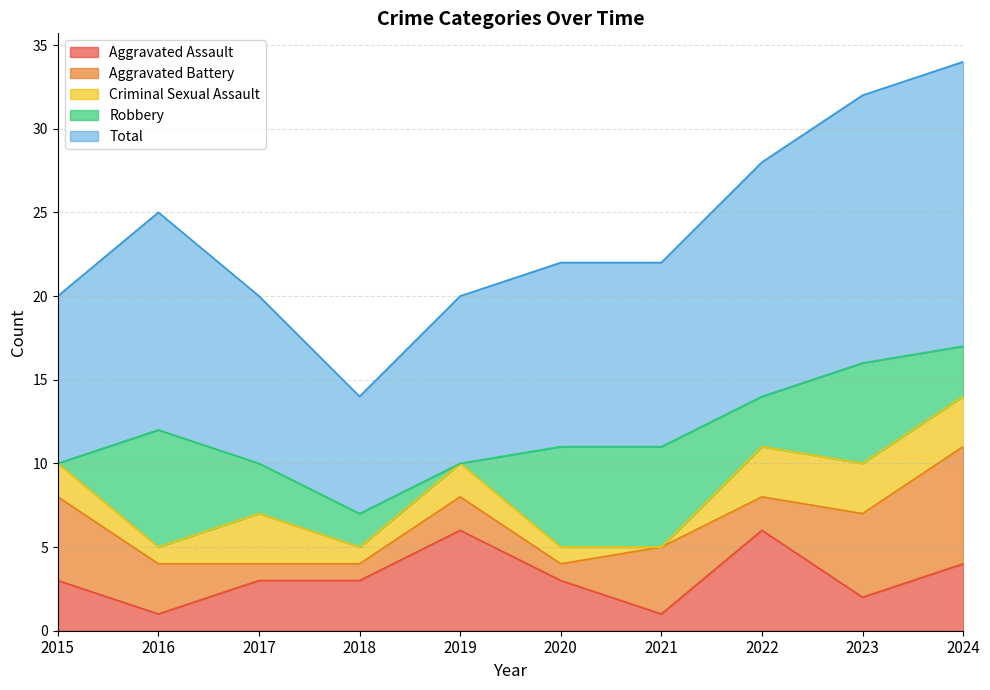

Which series has the largest range (max minus min)?

Total